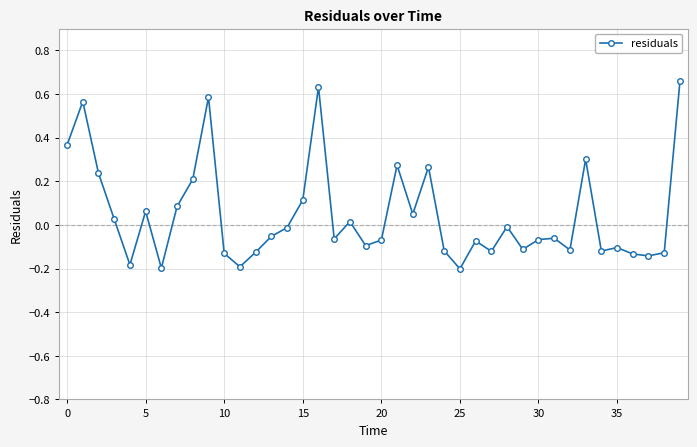

True or false: there are more than 1 points higher than both neighbors.

True